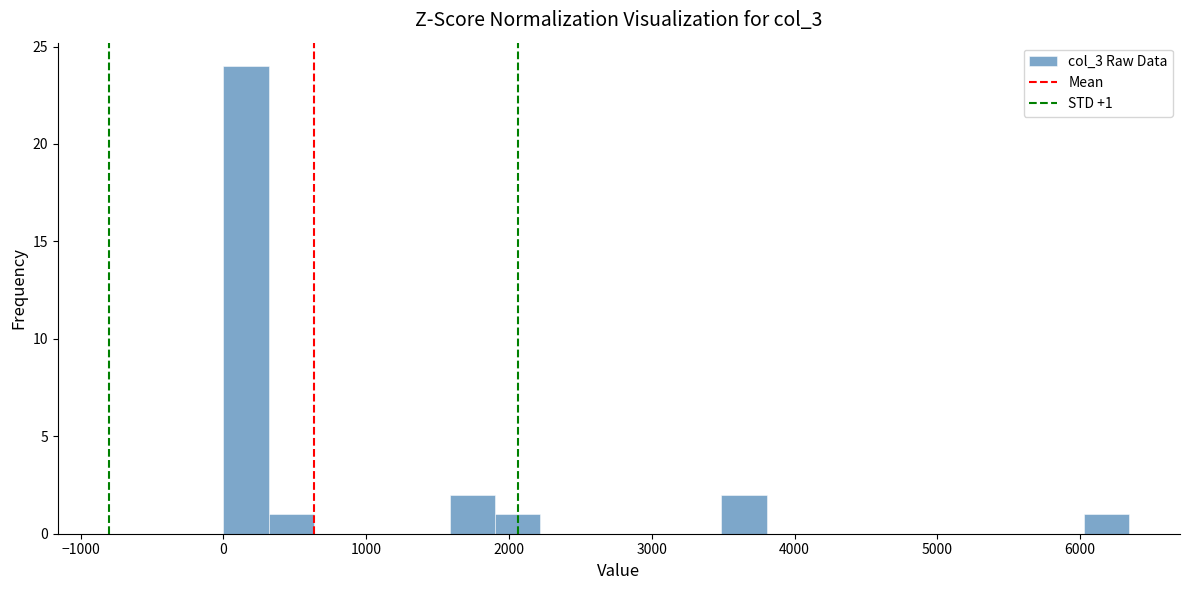

Read against the x-axis, roughly where is the centre of the tallest bar?

200